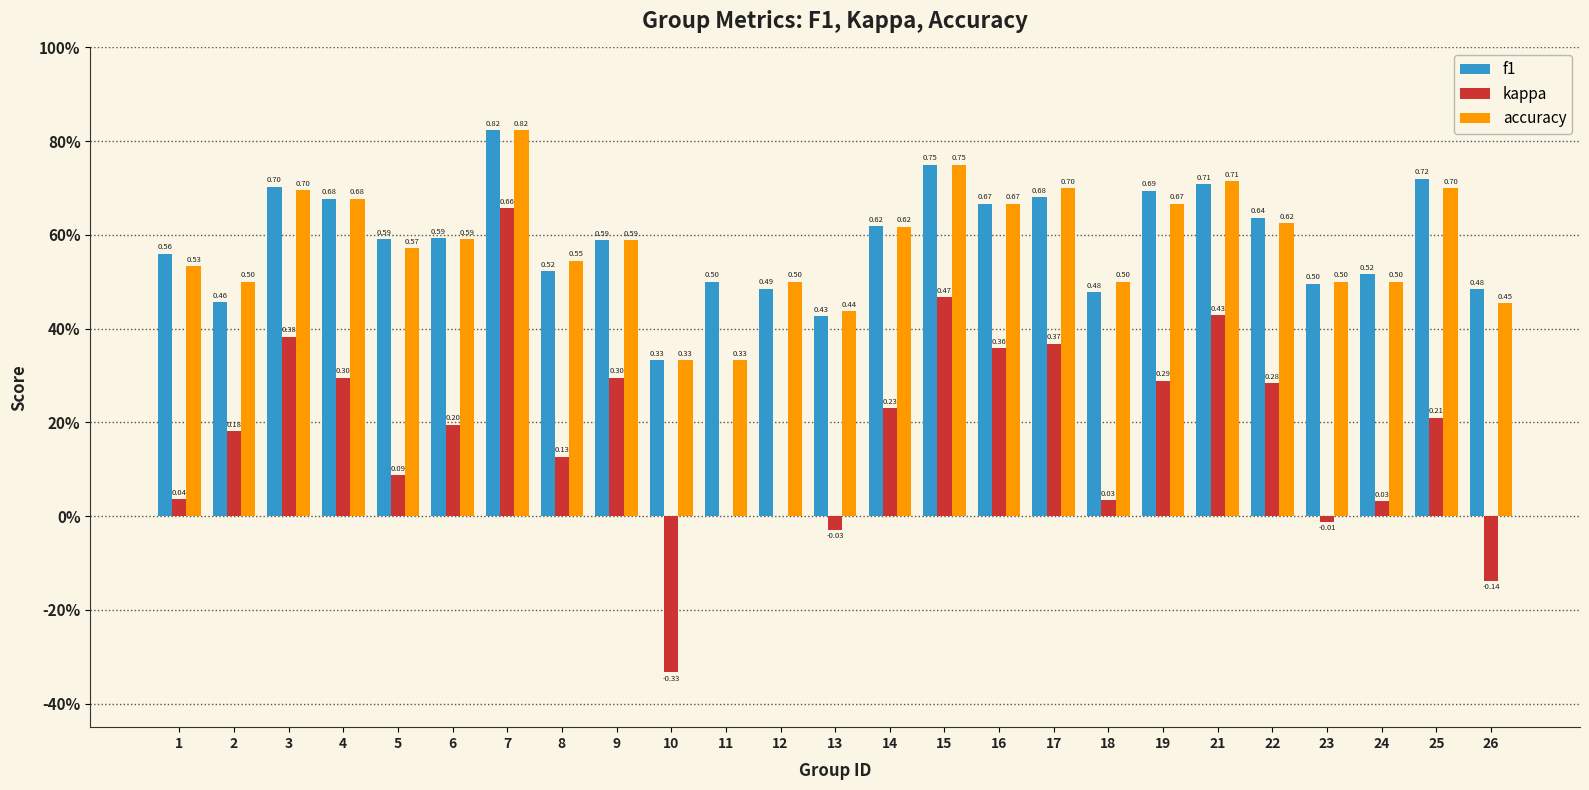

What are all the series names shown in the legend?

f1, kappa, accuracy